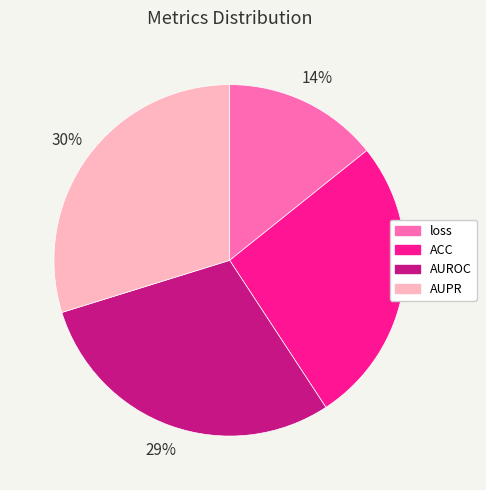

Which slice is the smallest?

loss